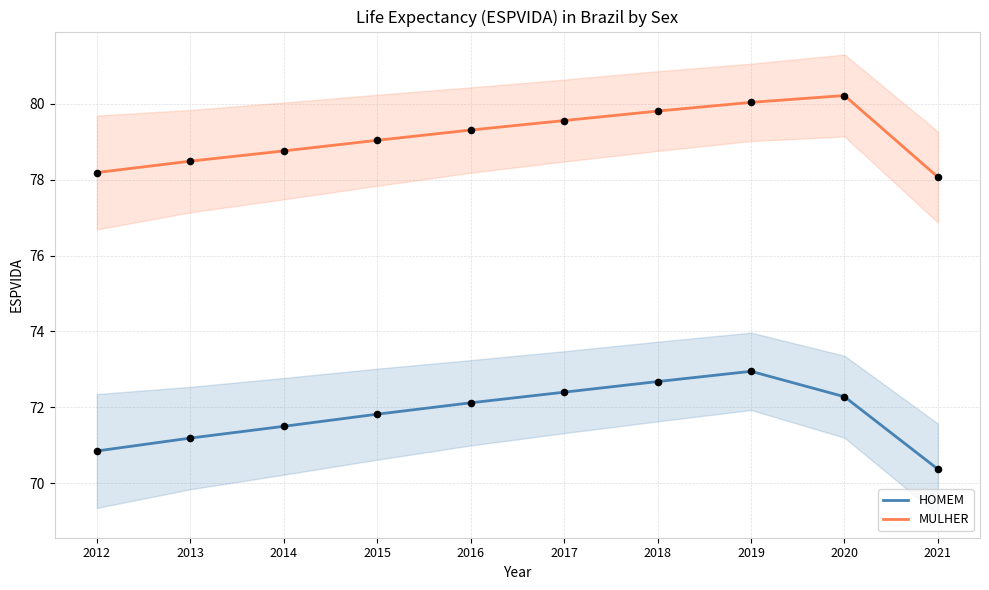

Which series has the largest total across all categories?

MULHER